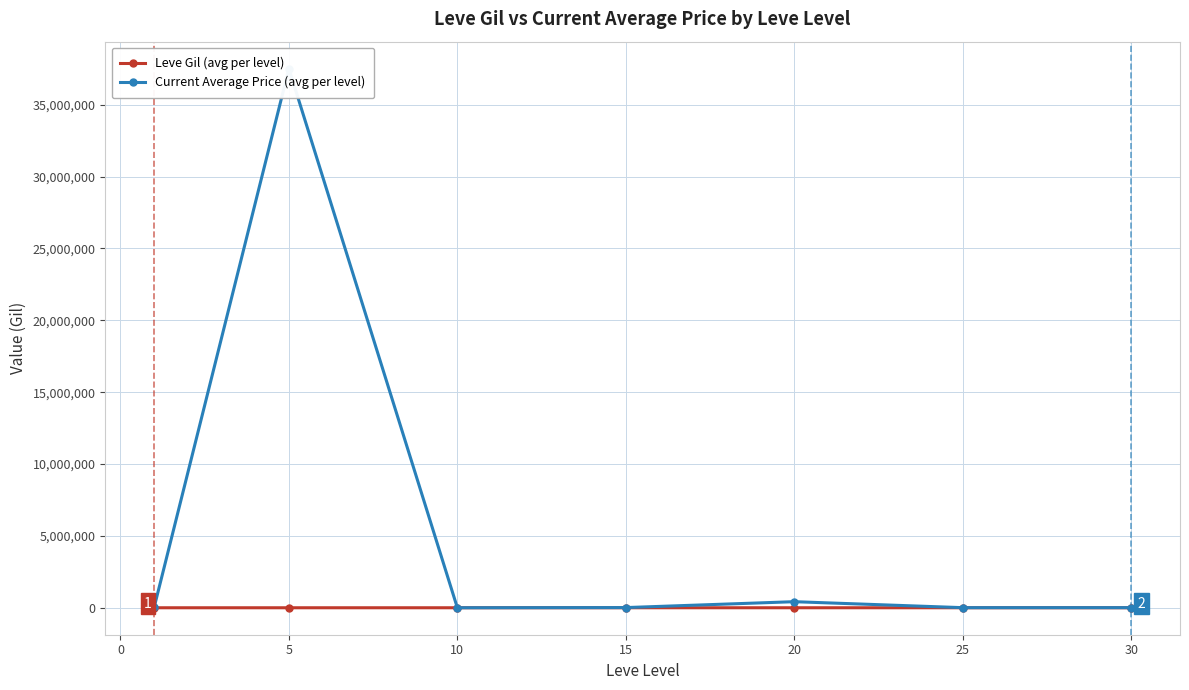

How many data points in Current Average Price (avg per level) are less than 13345?

3